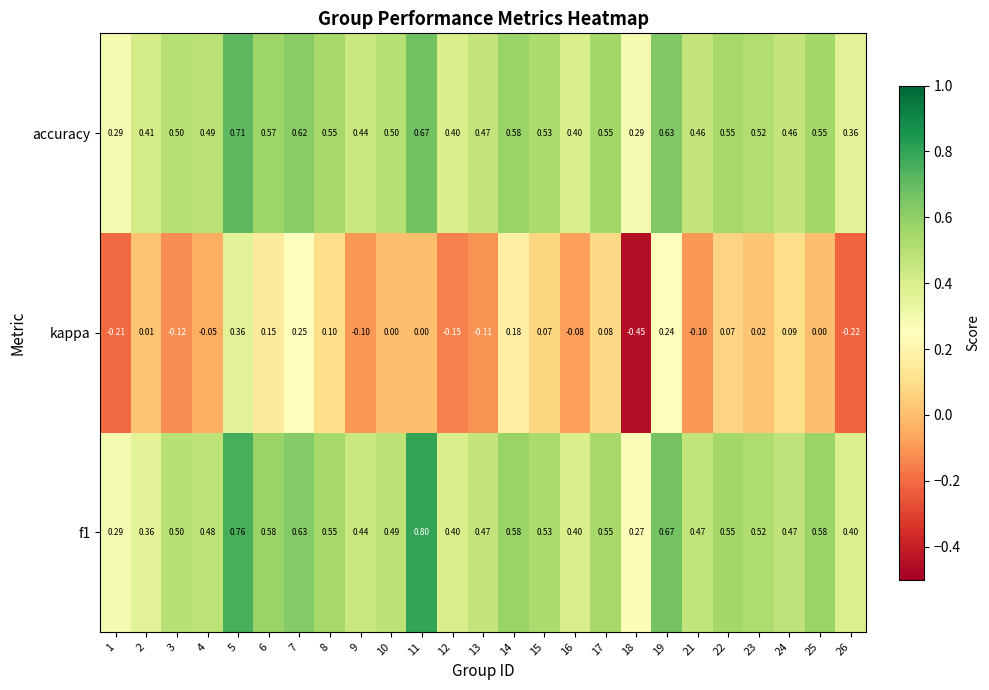

Is the value of accuracy at 3 greater than the value of kappa at 13?

Yes